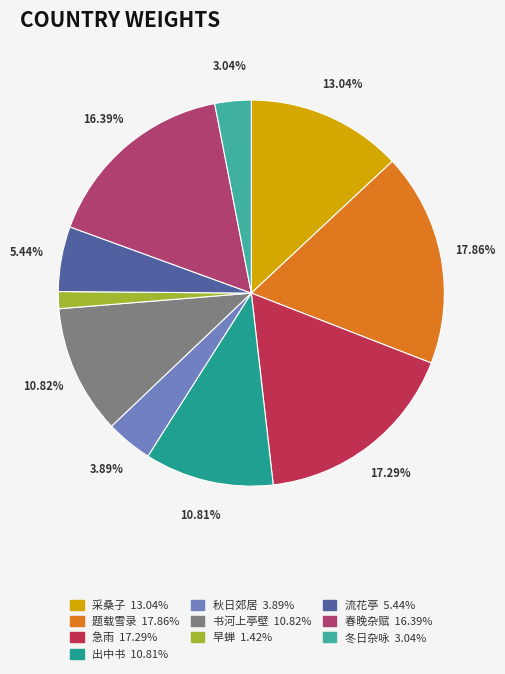

Does any single category account for the majority?

No